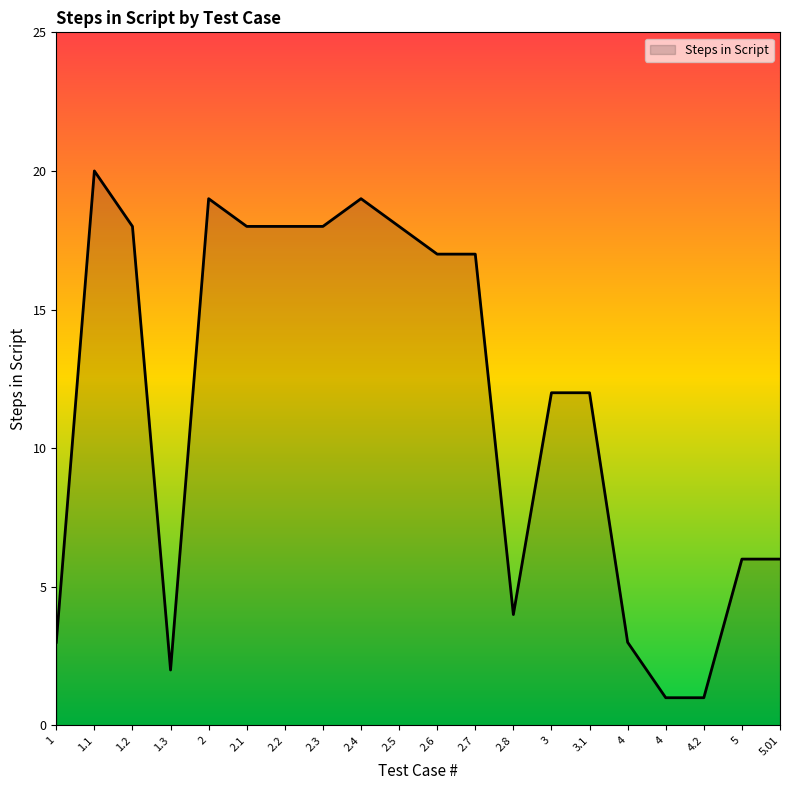

How many lines are shown in the chart?

1